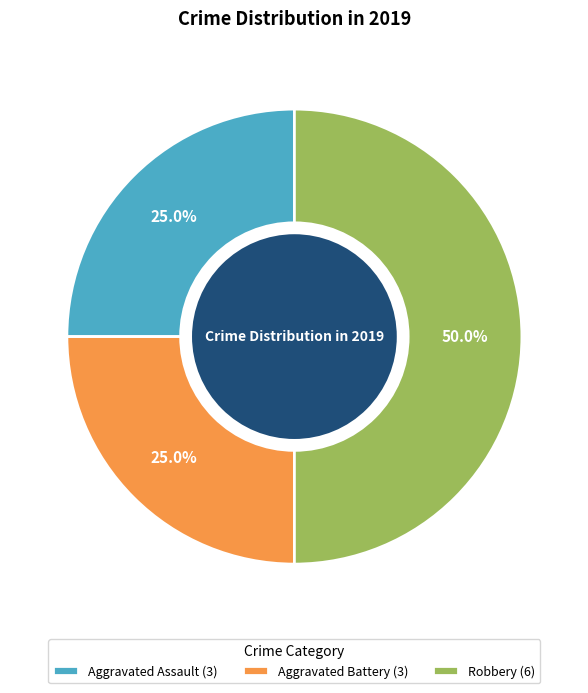

What is the ratio of the value at Robbery to the value at Aggravated Battery?

2.0